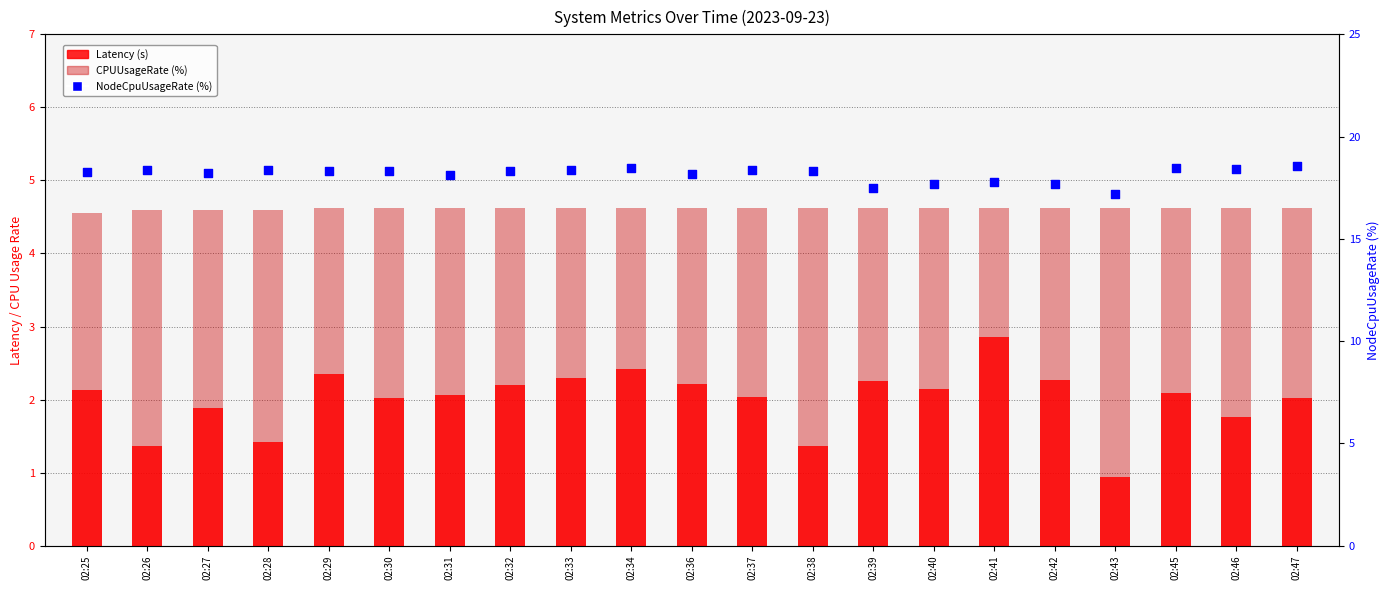

At which category is the sum across all series the highest?

02:34